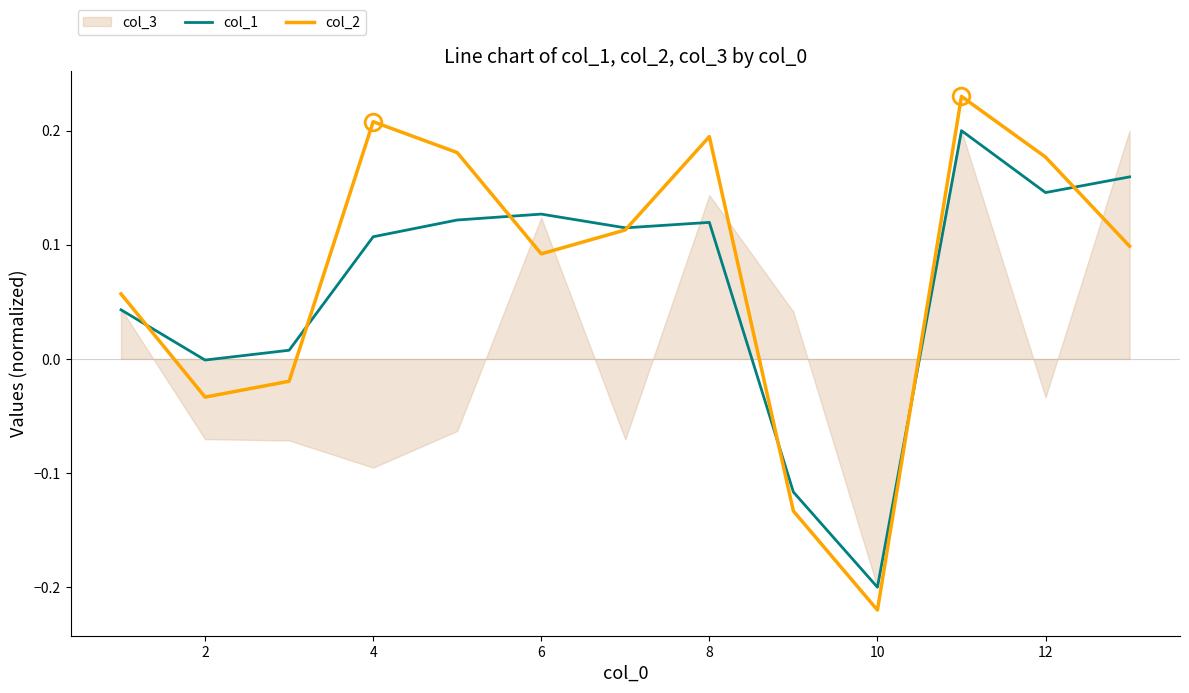

True or false: col_2 has a value of 0.1 at 4.

False